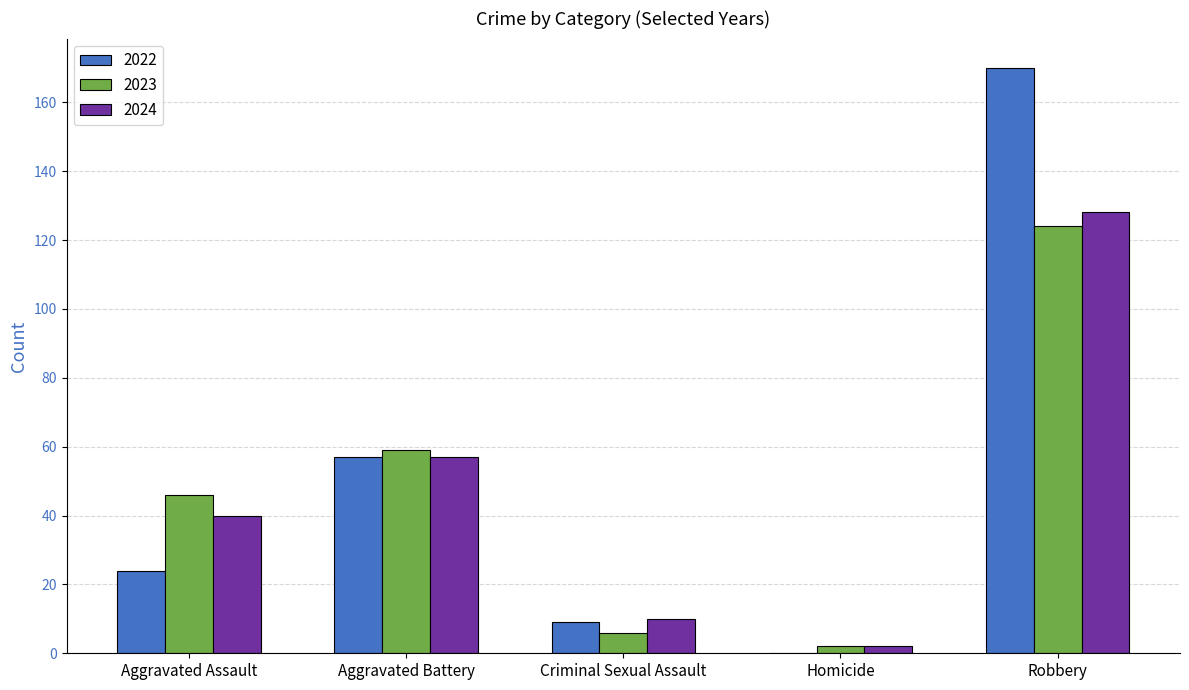

Where is 2023 nearest to the value 63?

Aggravated Battery